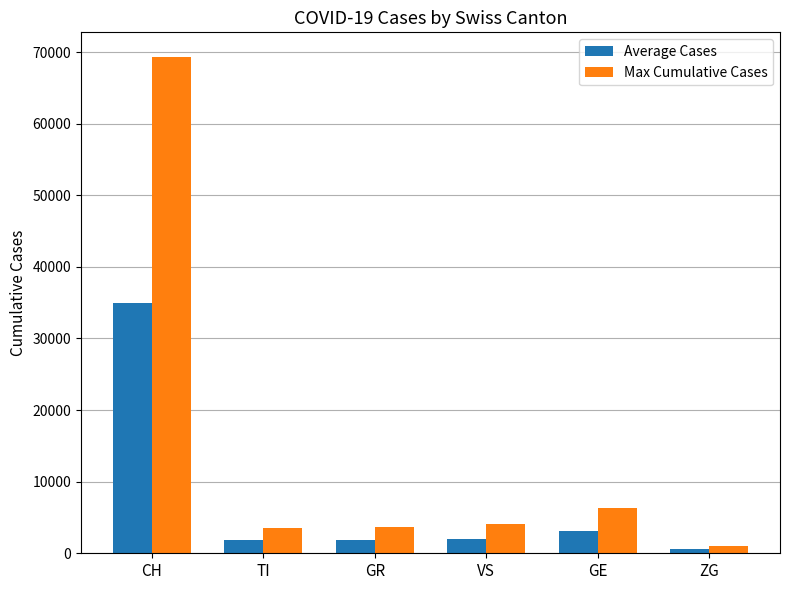

What is the difference between the highest and lowest values at CH?

34290